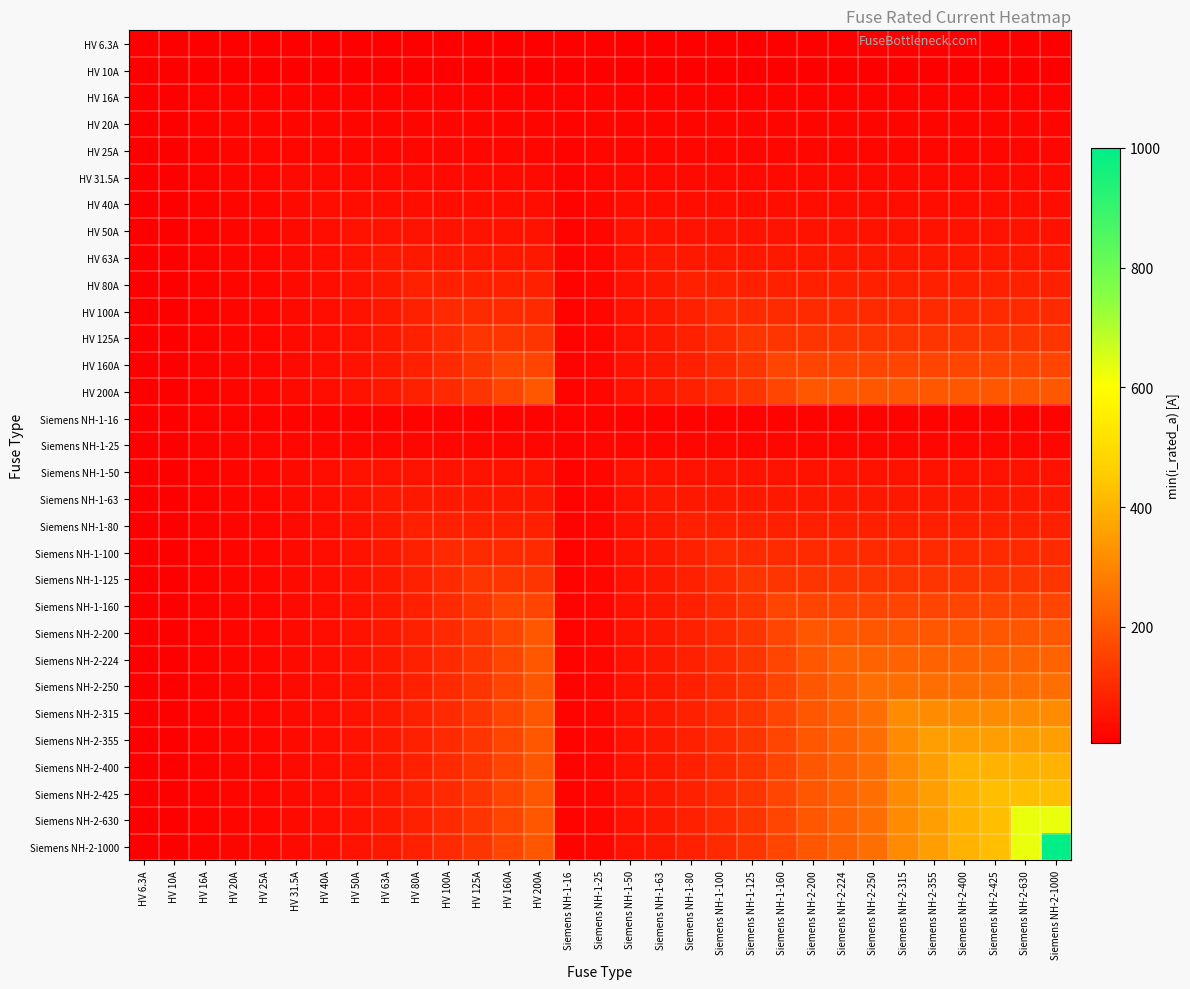

What is the difference between the highest and lowest values at Siemens NH-2-630?

623.7